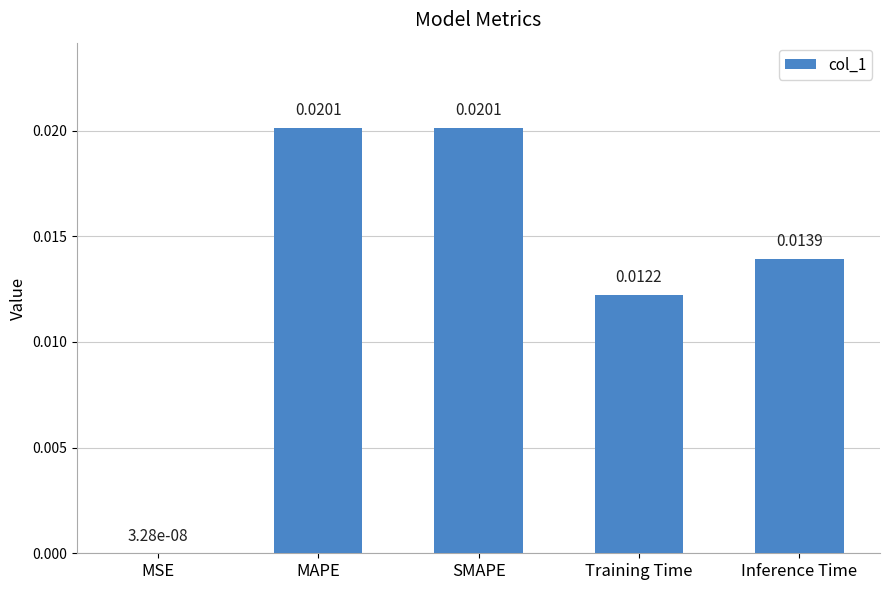

Which has a higher value, SMAPE or MSE?

SMAPE